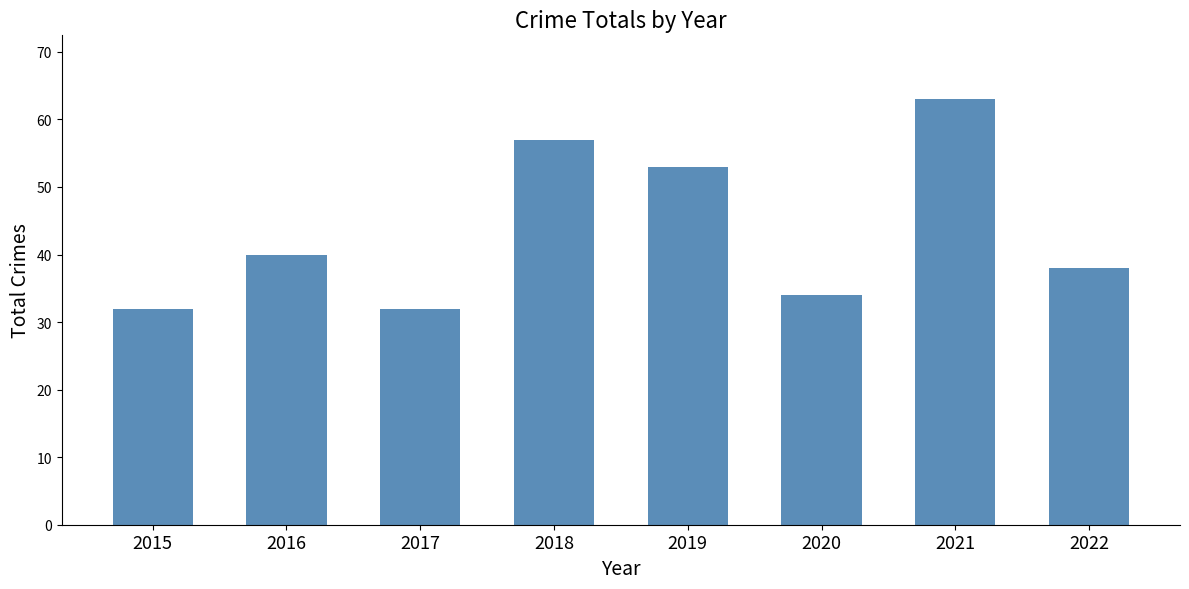

The value at 2019 is 53. True or false?

True